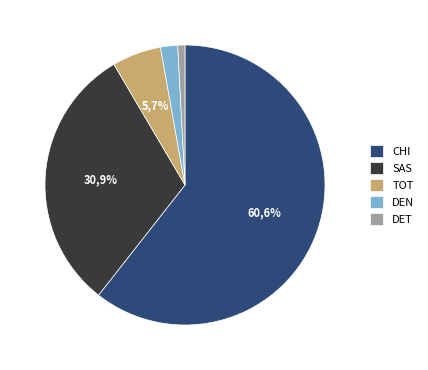

Combined, what portion of the pie is SAS and TOT?

36.6%